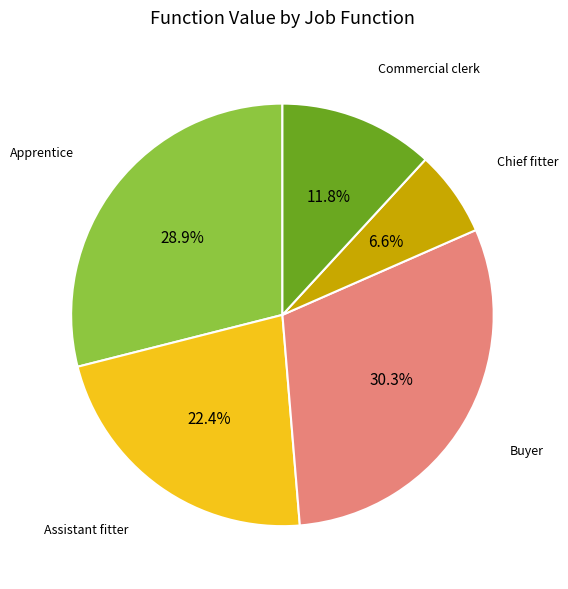

Does any single category account for the majority?

No